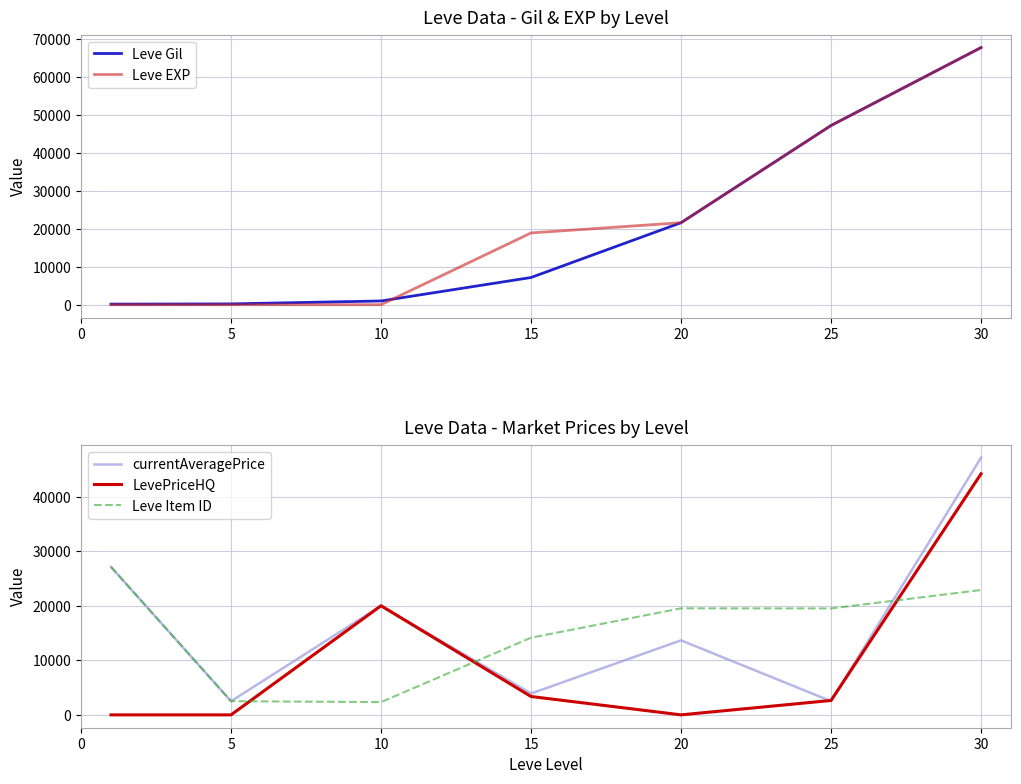

What are all the series names shown in the legend?

Leve Gil, Leve EXP, currentAveragePrice, LevePriceHQ, Leve Item ID